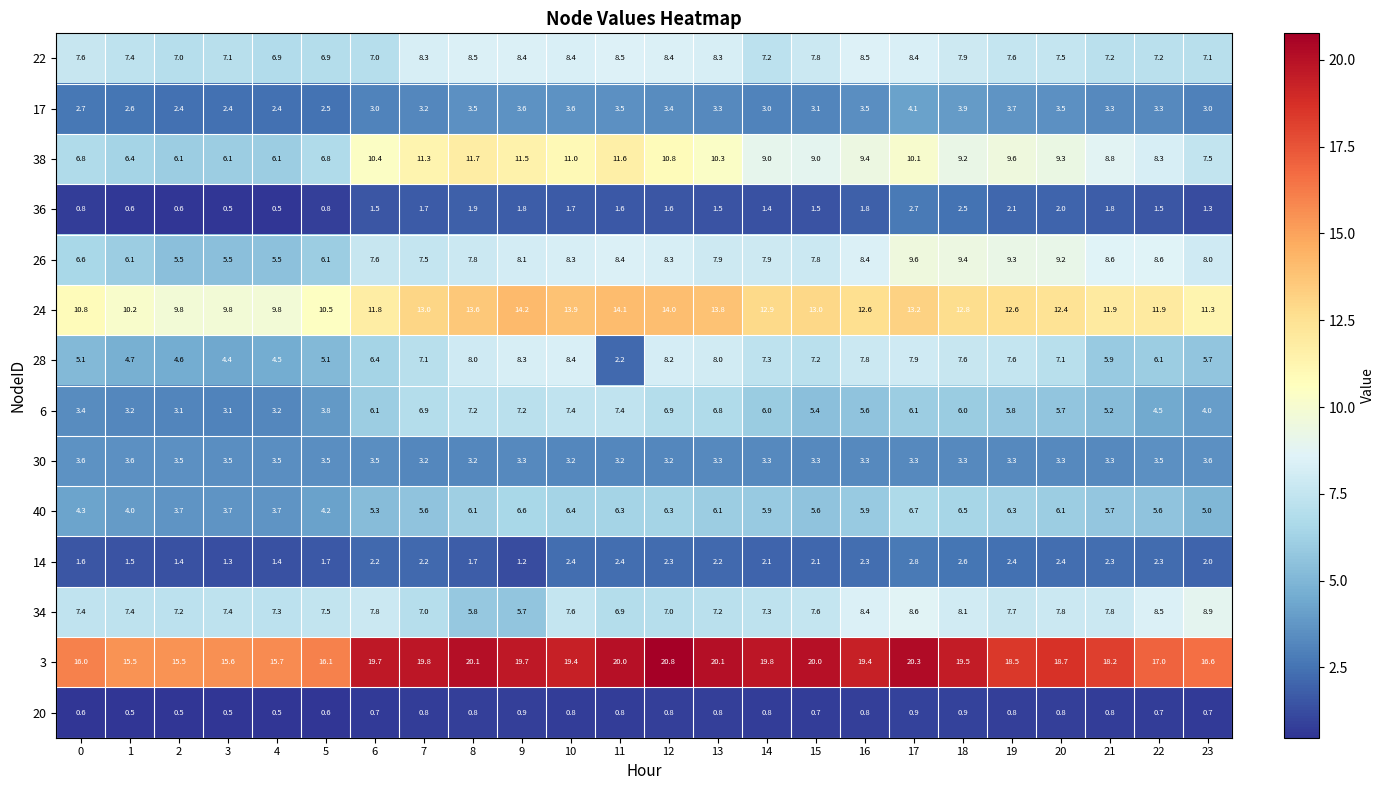

Which series has the largest total across all categories?

3